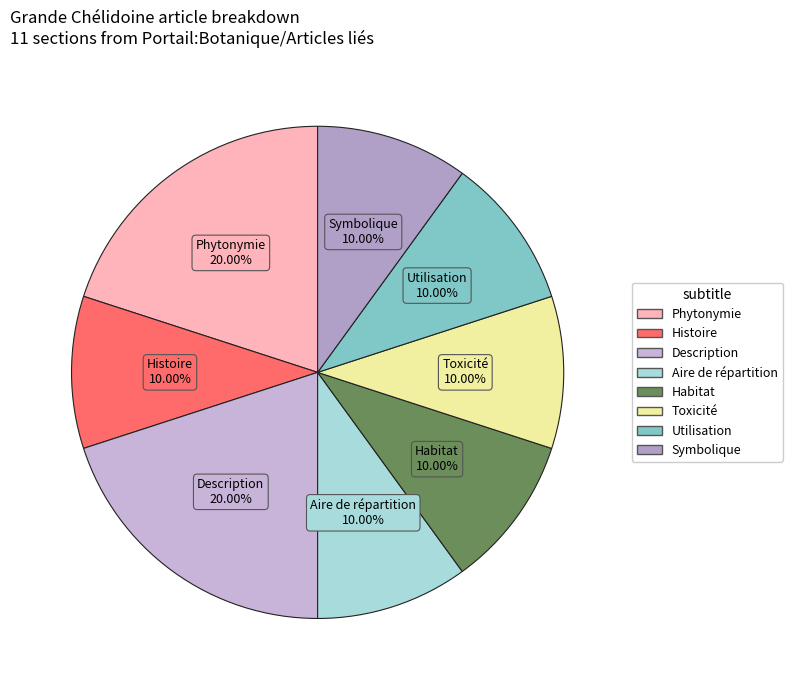

True or false: Utilisation accounts for 19% of the total.

False